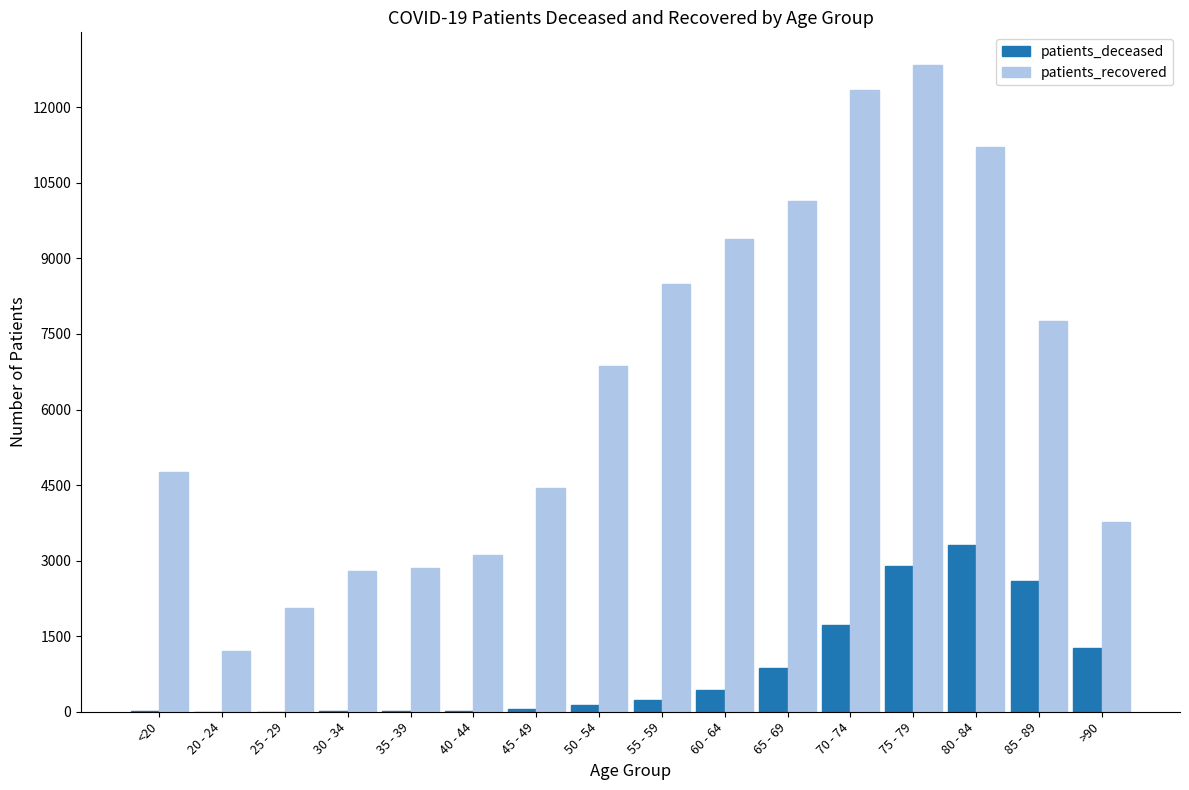

Are the bars grouped side by side (vs. stacked)?

Yes